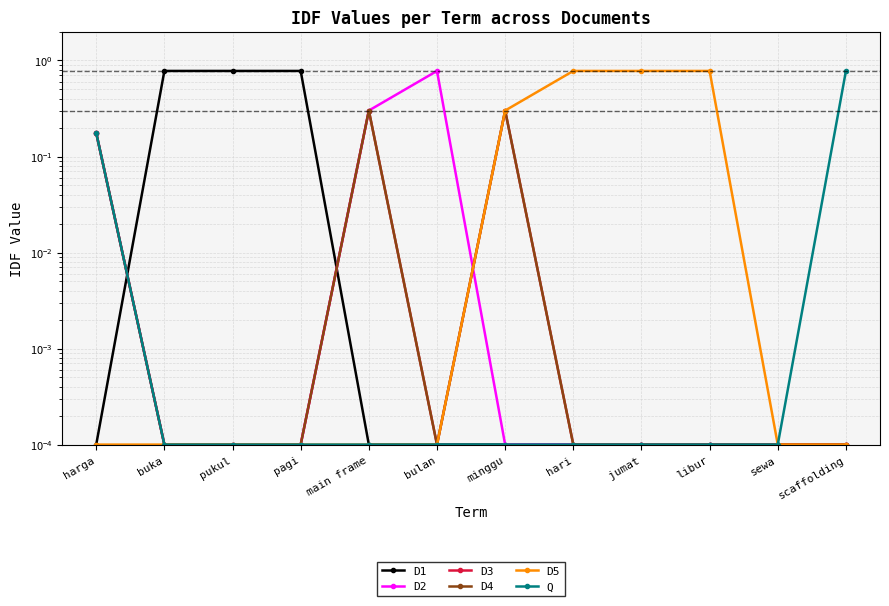

What position from the right is main frame?

8